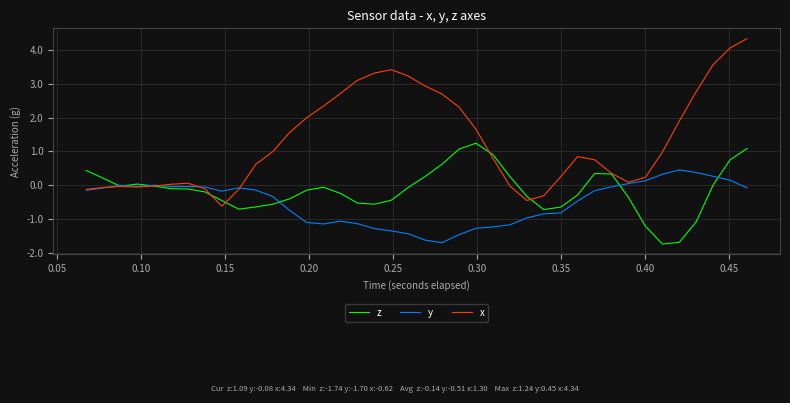

Which series has the largest total across all categories?

x